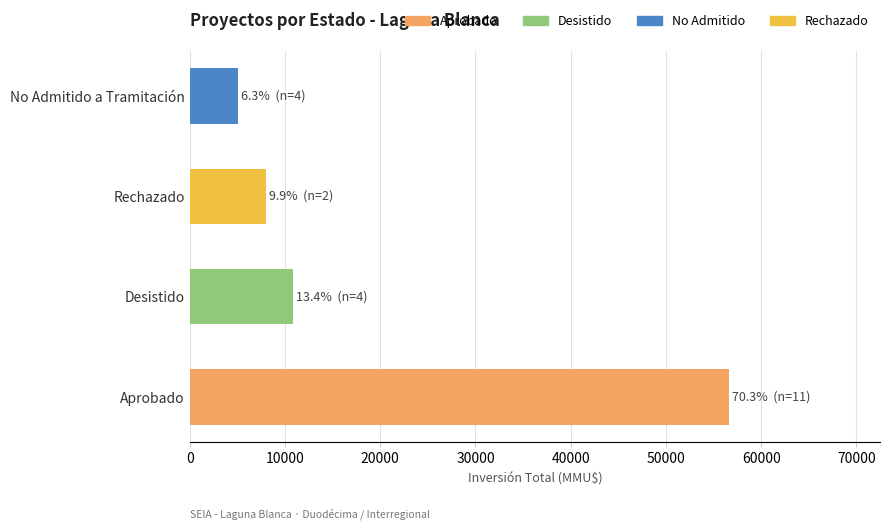

What is the change in value from Desistido to Rechazado?

-2830